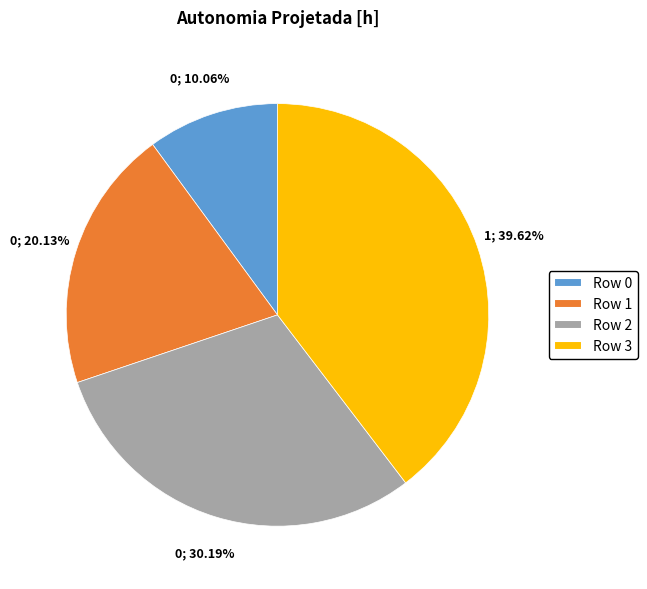

Which has a higher value, Row 2 or Row 0?

Row 2